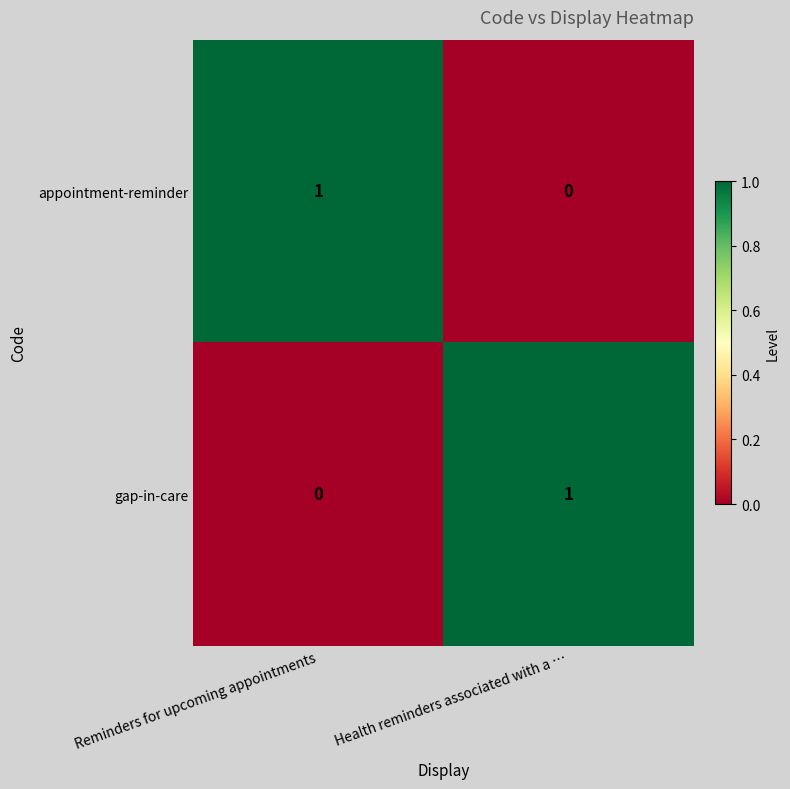

At which label is appointment-reminder closest to 0?

Health reminders associated with a …